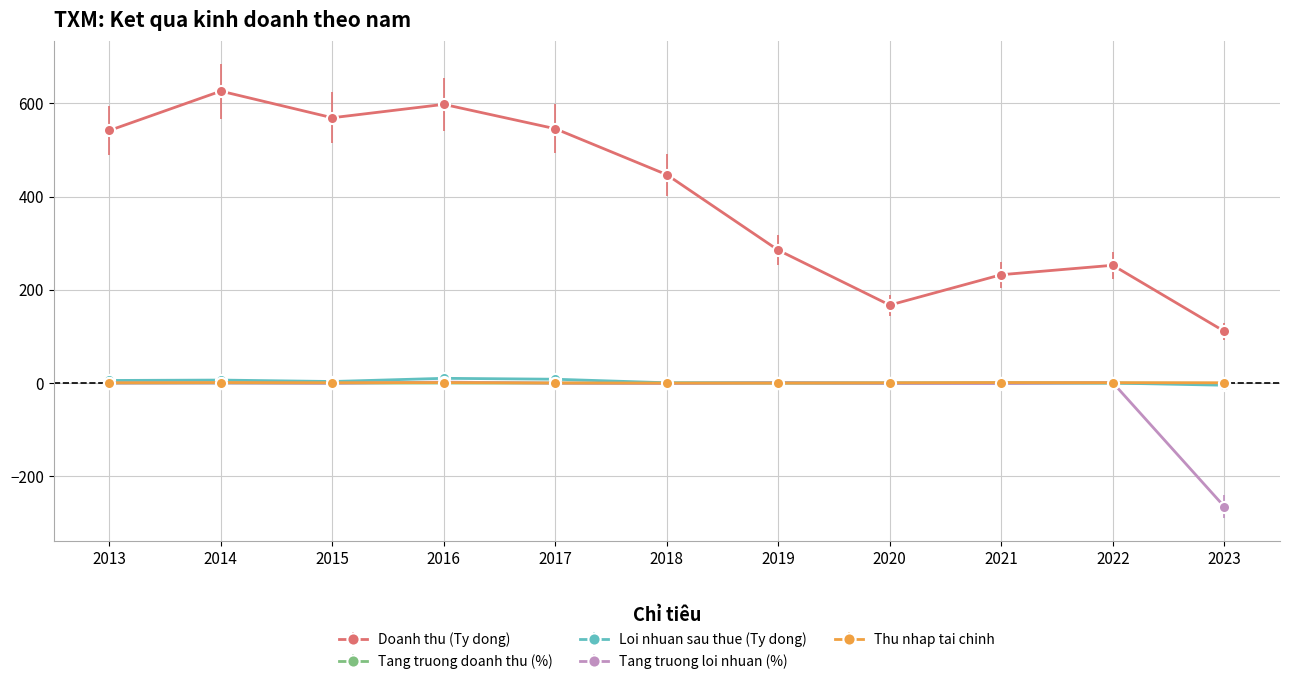

How many categories are shown in the chart?

11